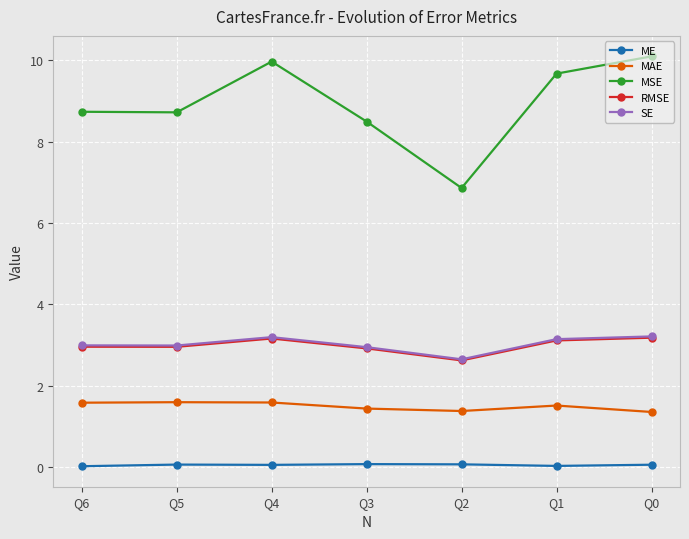

Between Q3 and Q0, which series saw the biggest shift?

MSE